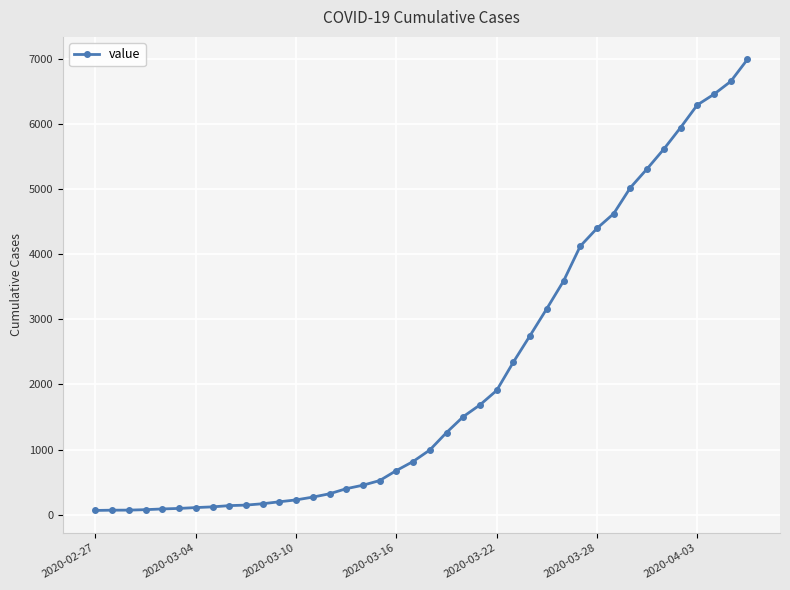

What is the greatest value displayed?

6995